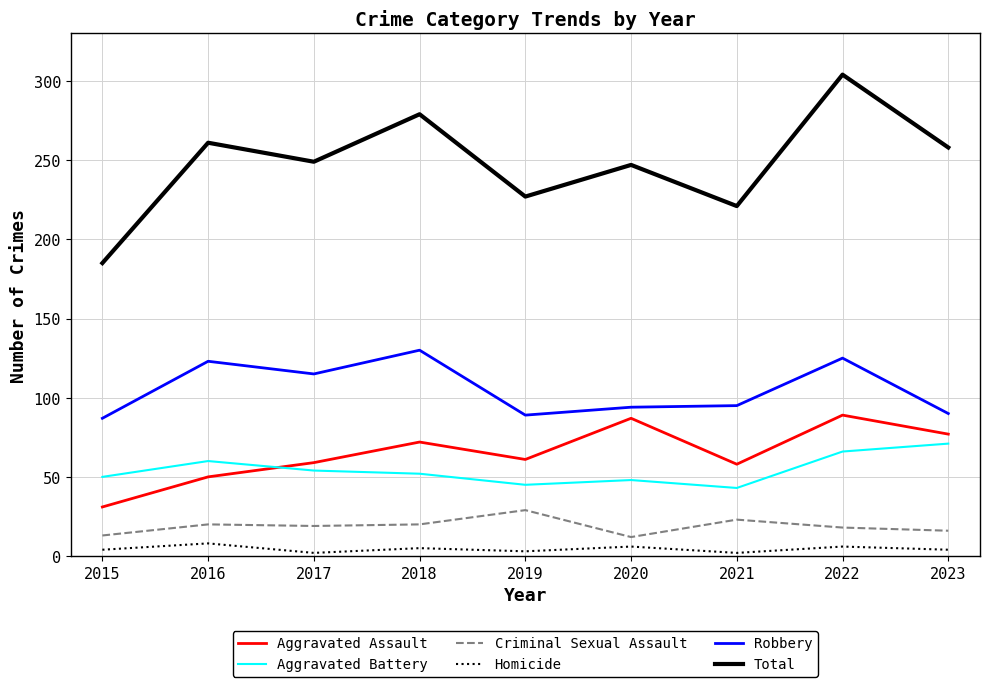

Which series has the widest spread of values?

Total